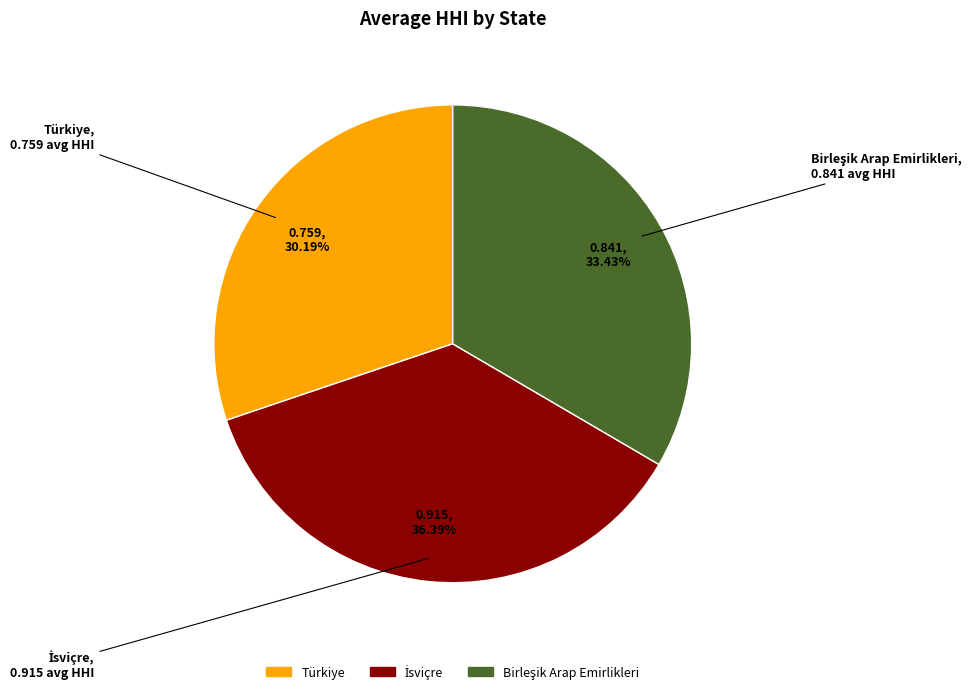

Does Türkiye account for over 50% of the chart?

No